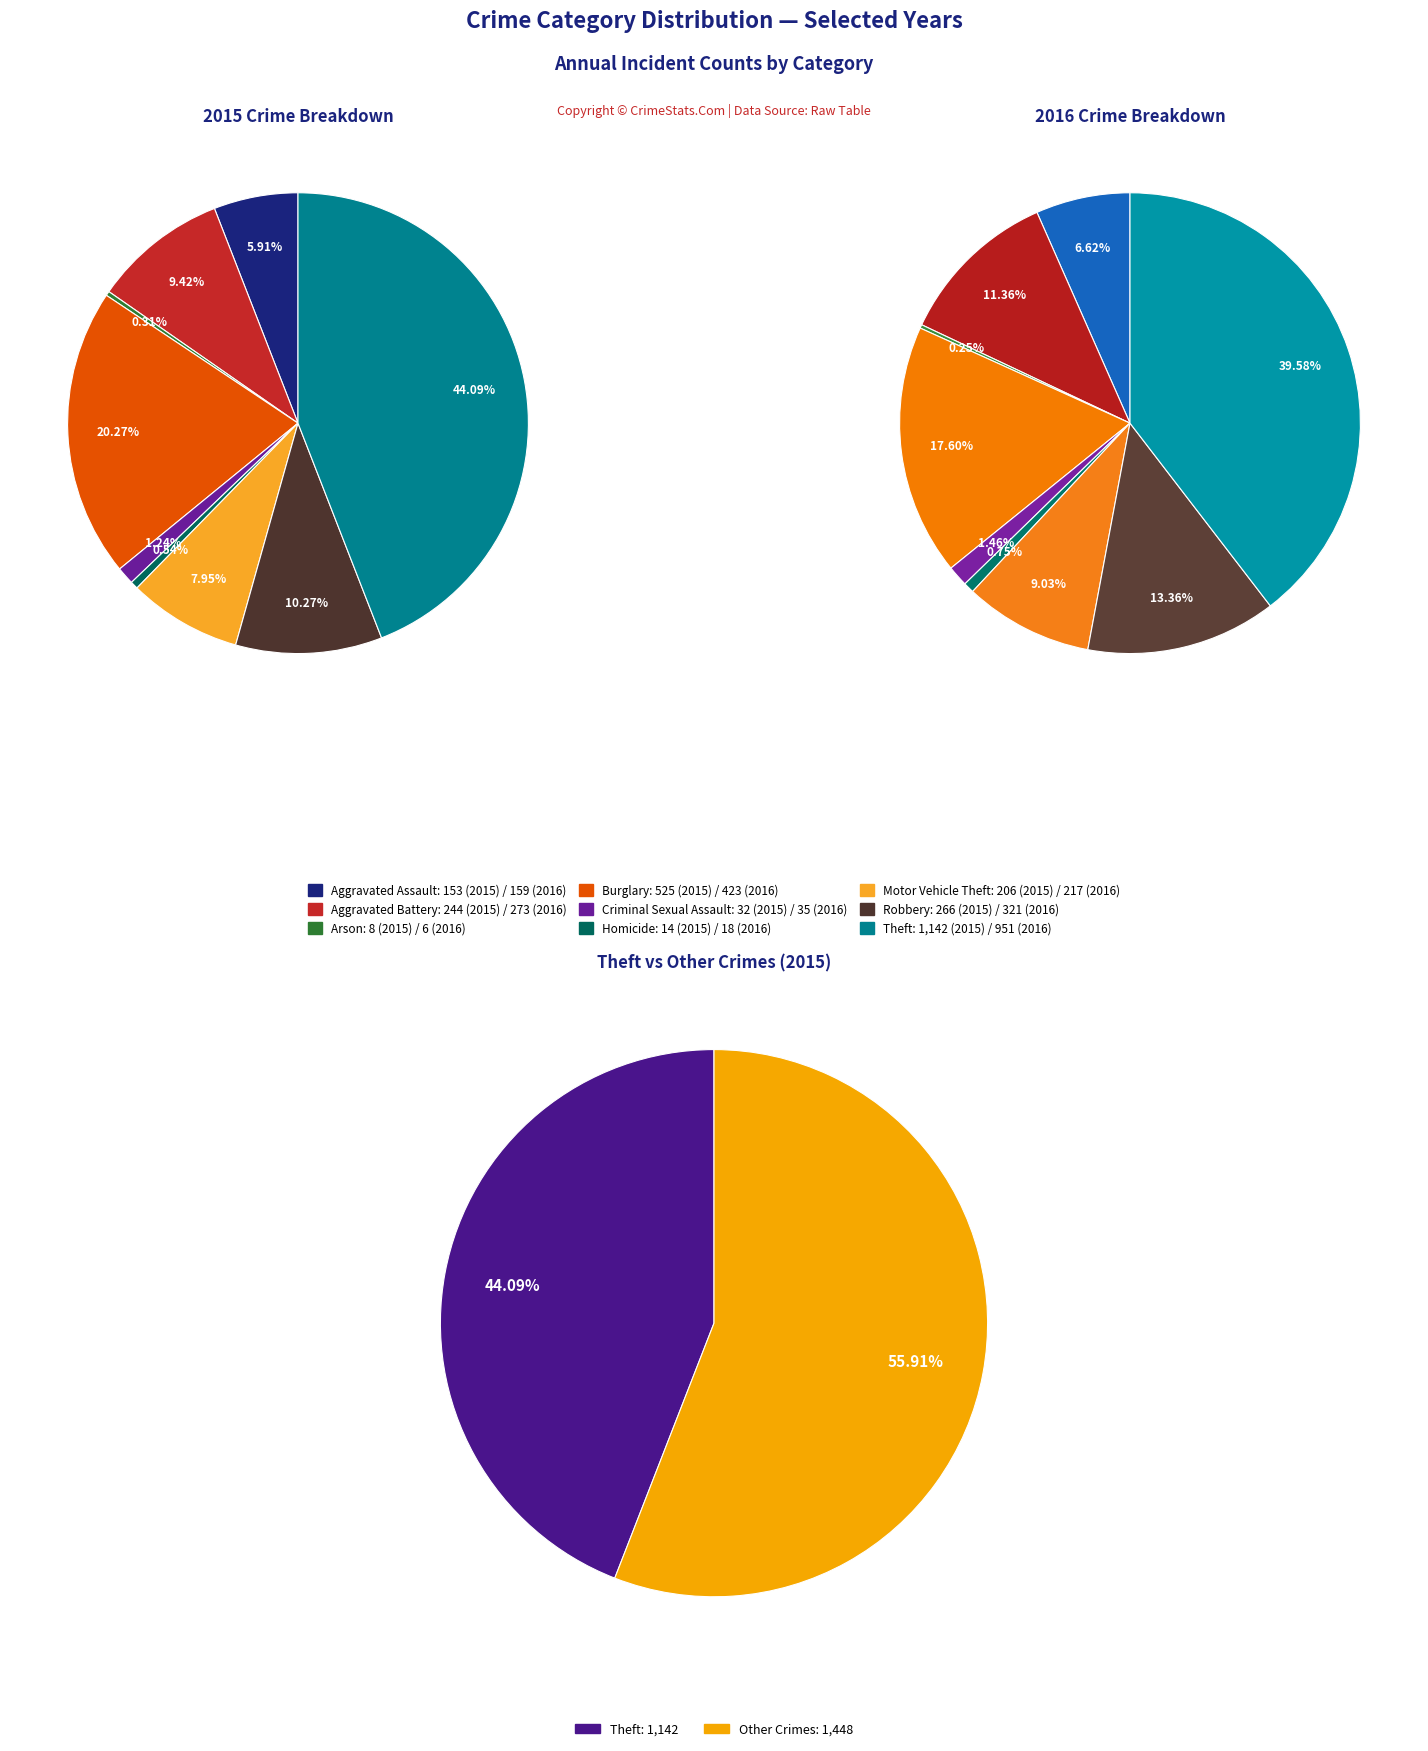

How much of the chart is everything except Robbery?

89.7%